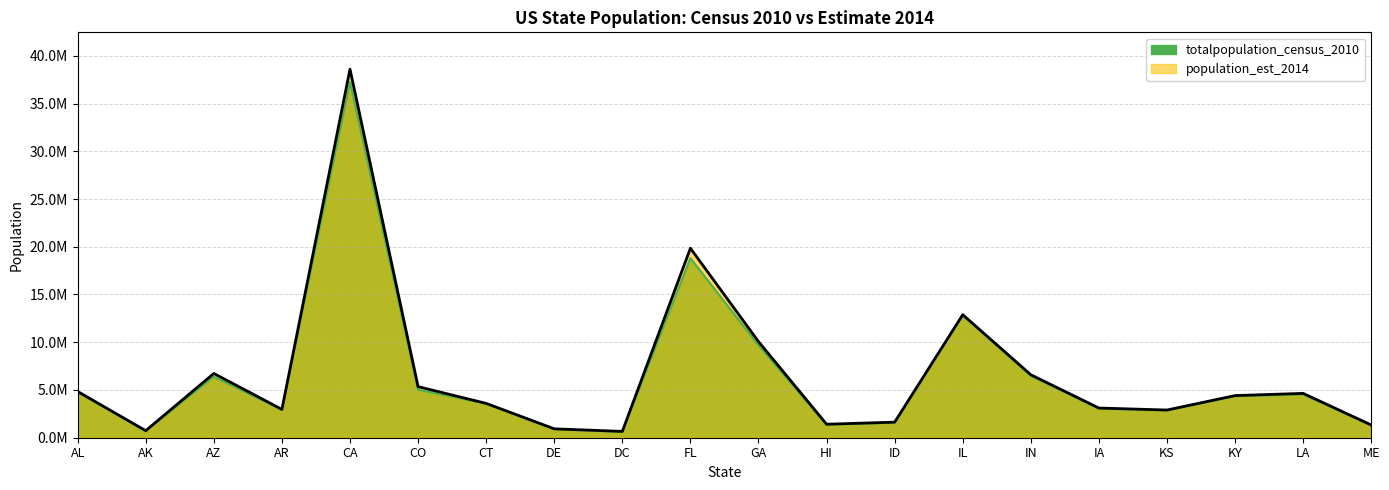

Rank the series at ID from highest to lowest value.

population_est_2014, totalpopulation_census_2010